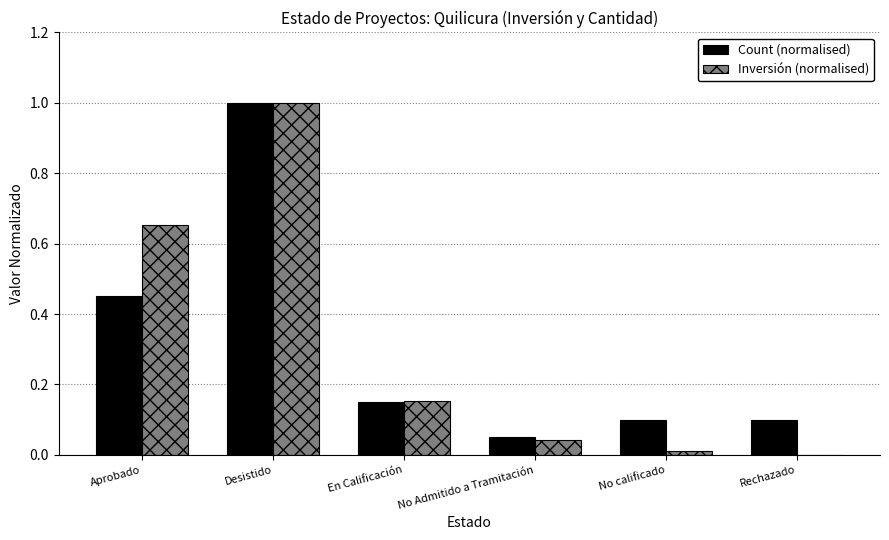

At which category is the sum across all series the highest?

Desistido